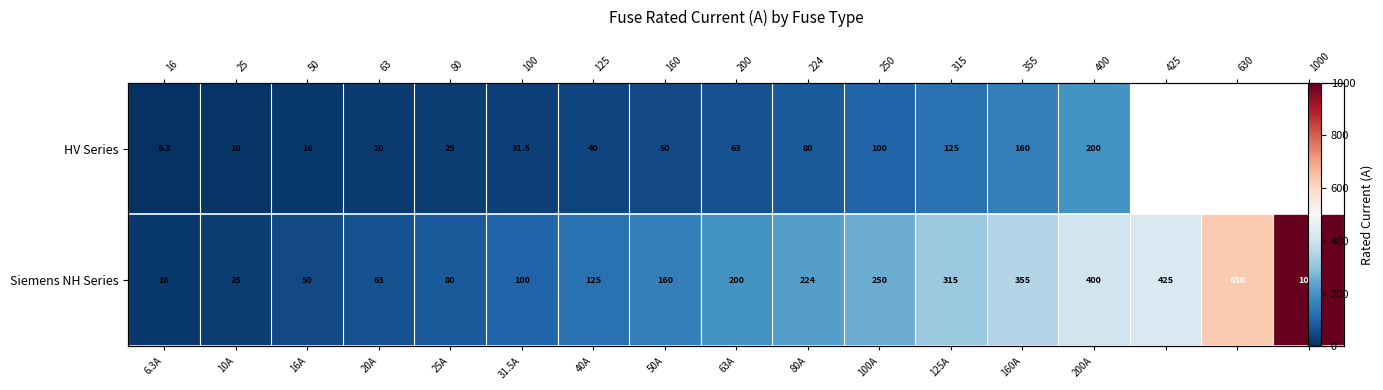

True or false: Siemens NH Series has a value of 62.8 at 40A.

False